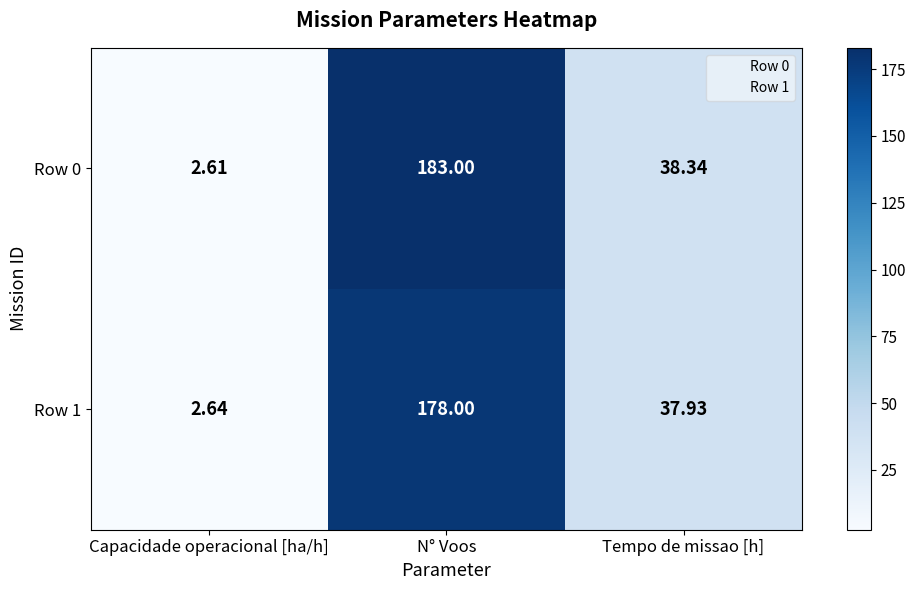

Rank the series by their maximum value, from lowest to highest.

Row 1, Row 0